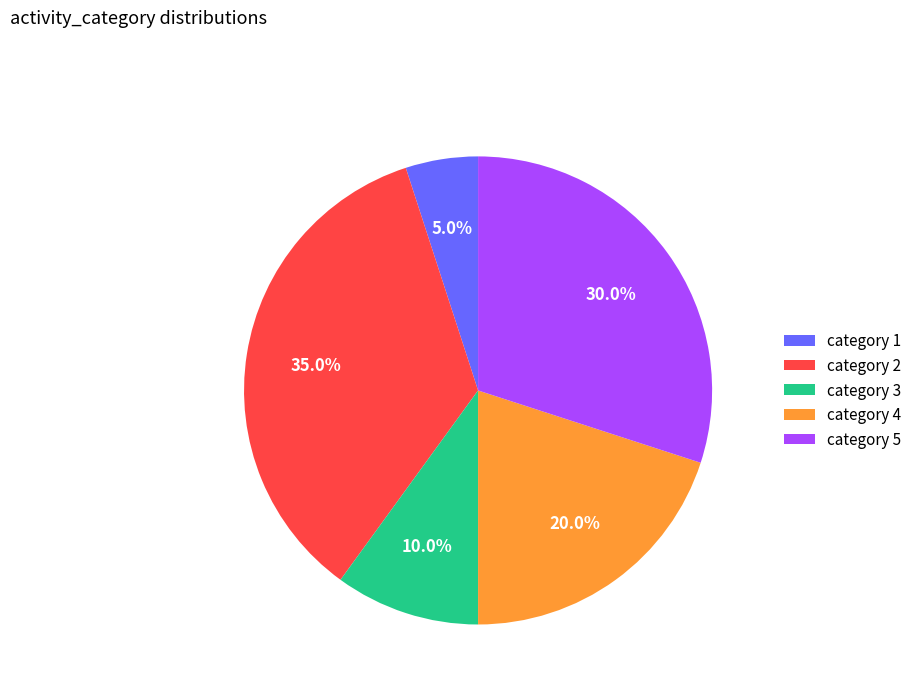

Does category 4 account for over 50% of the chart?

No